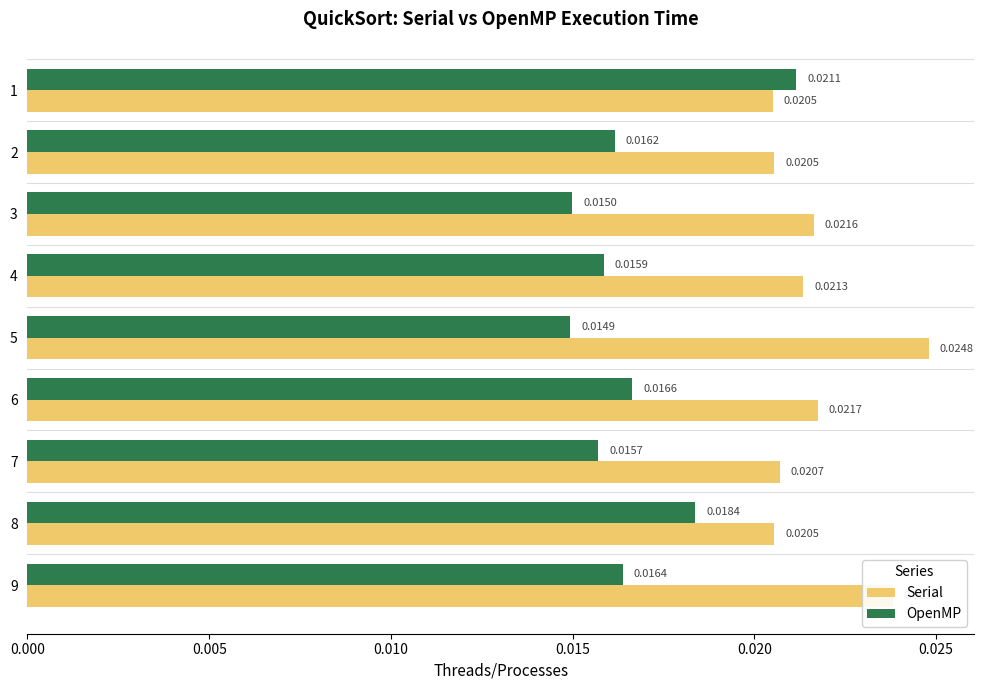

List the series in order of their overall mean, lowest first.

OpenMP, Serial